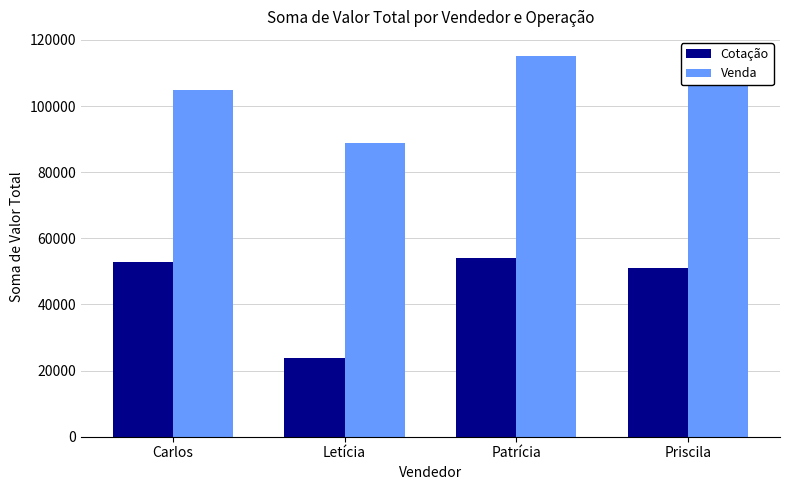

Reading right to left, extract all data points from this chart.

Cotação: Priscila=51155	Patrícia=54075	Letícia=23670	Carlos=52815
Venda: Priscila=111220	Patrícia=115180	Letícia=88767	Carlos=104959